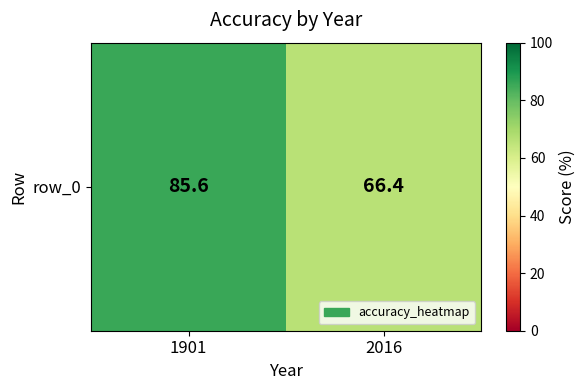

Between 2016 and 1901, which is larger?

1901